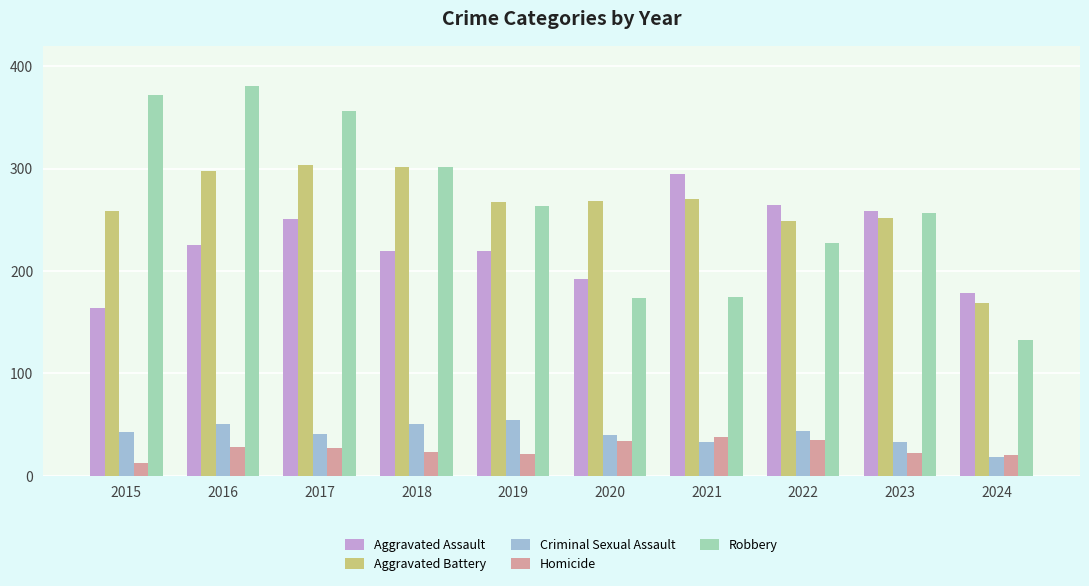

What is the maximum value shown in the chart?

381